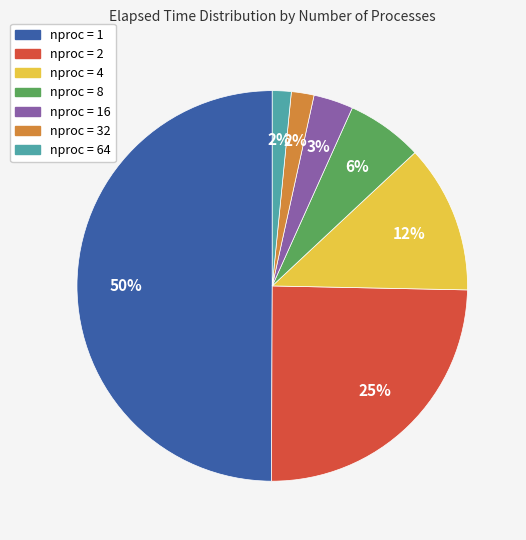

To the nearest percent, what is the average slice percentage?

14%